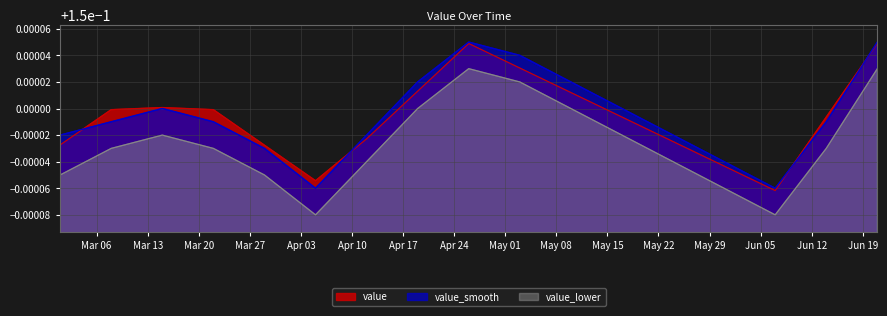

What is the sum of all value_smooth values?

2.5